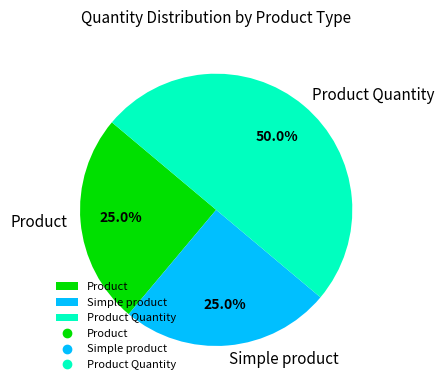

The Product Quantity slice represents 37% of the pie. True or false?

False